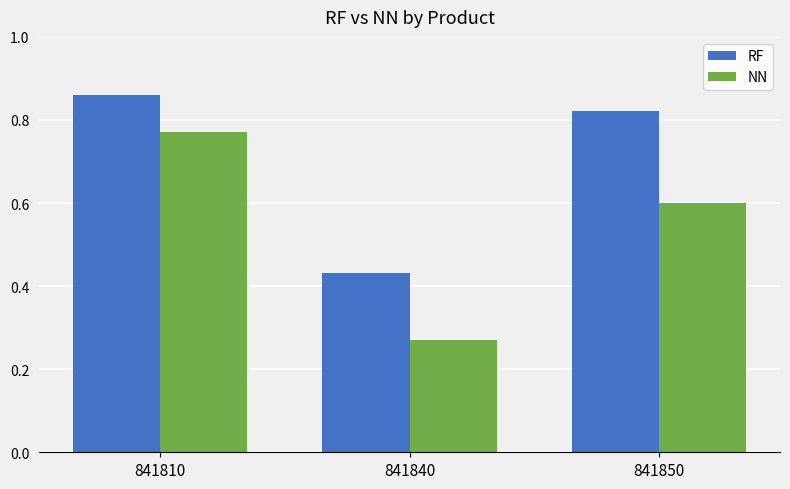

What are all the series names shown in the legend?

RF, NN